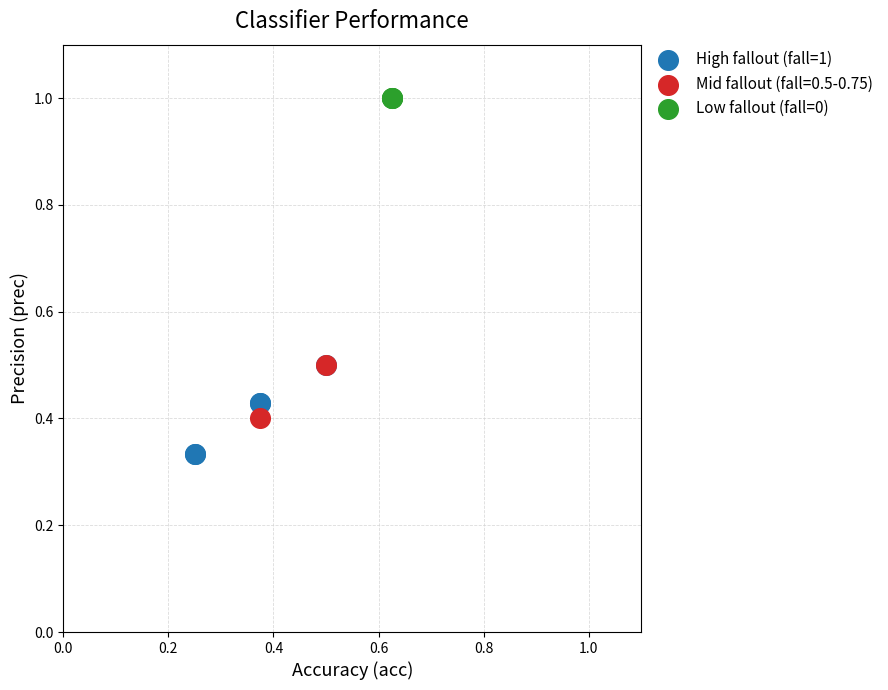

Which series contains the highest Y value?

Low fallout (fall=0)